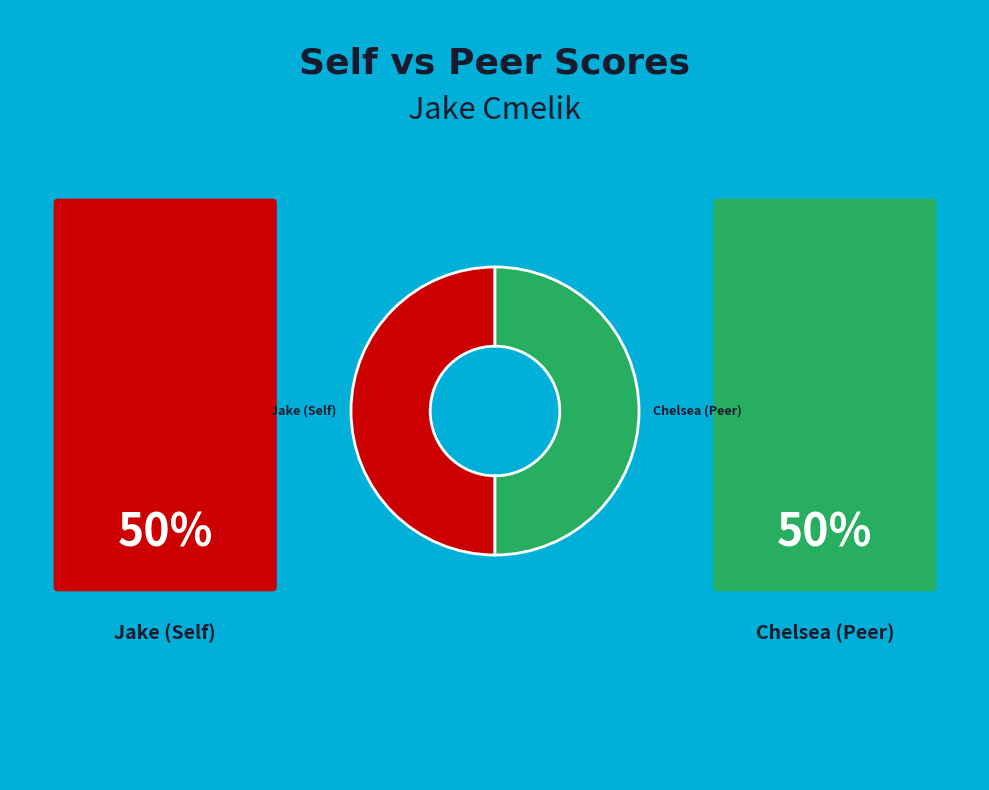

Do Jake (Self) and Chelsea (Peer) together represent more than half of the pie?

Yes